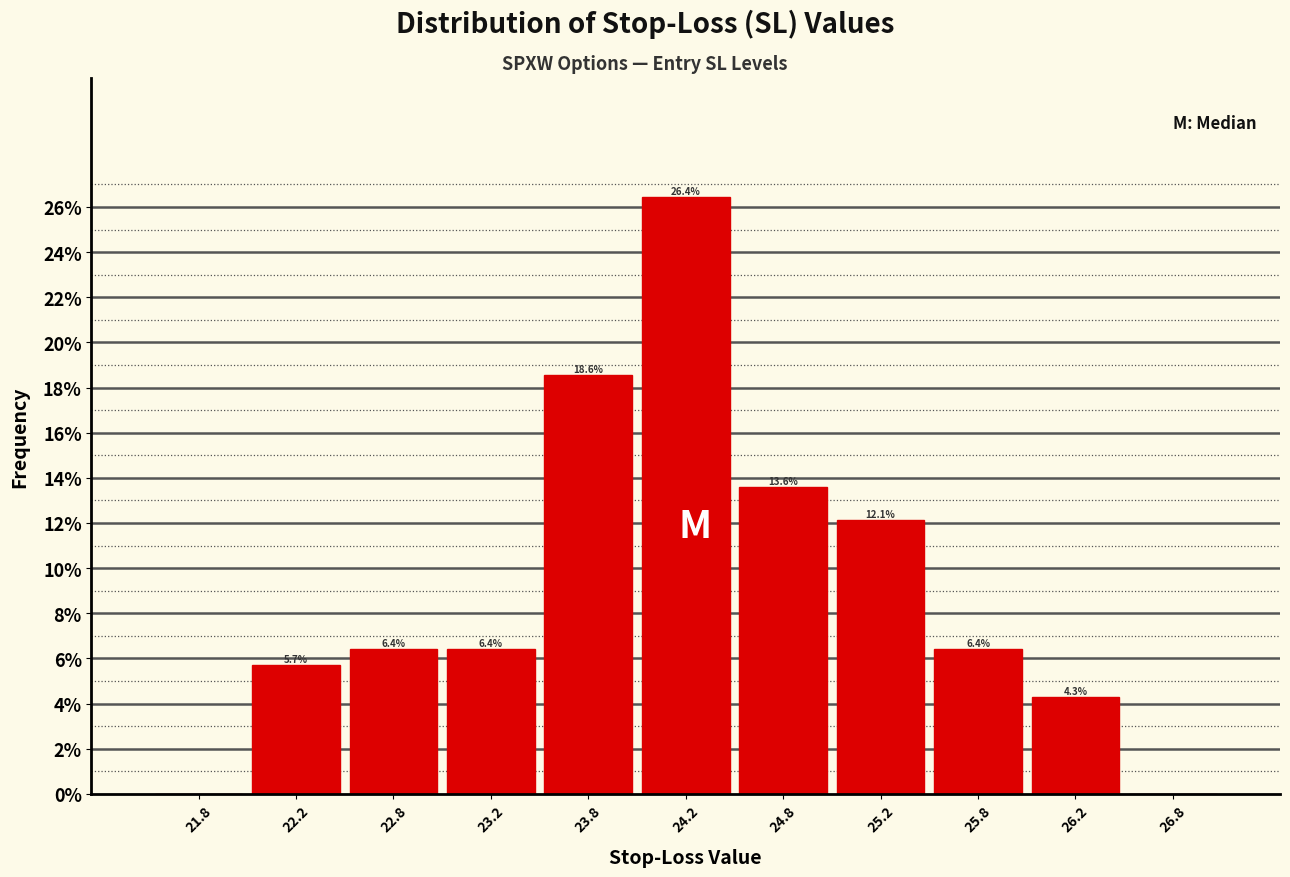

Over which range of the x-axis is the bar tallest?

24.0 to 24.5